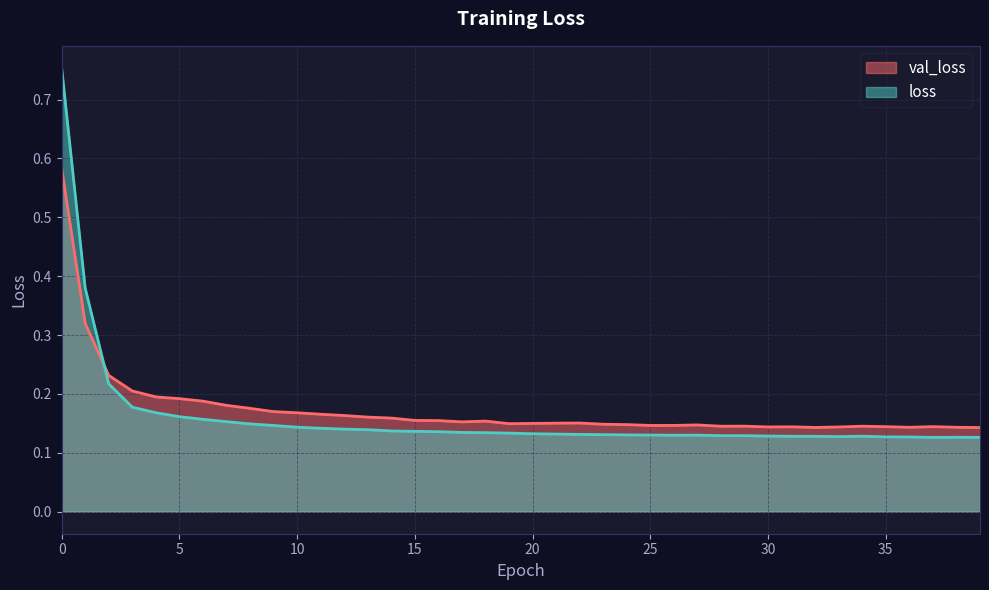

Which series has the largest total across all categories?

val_loss